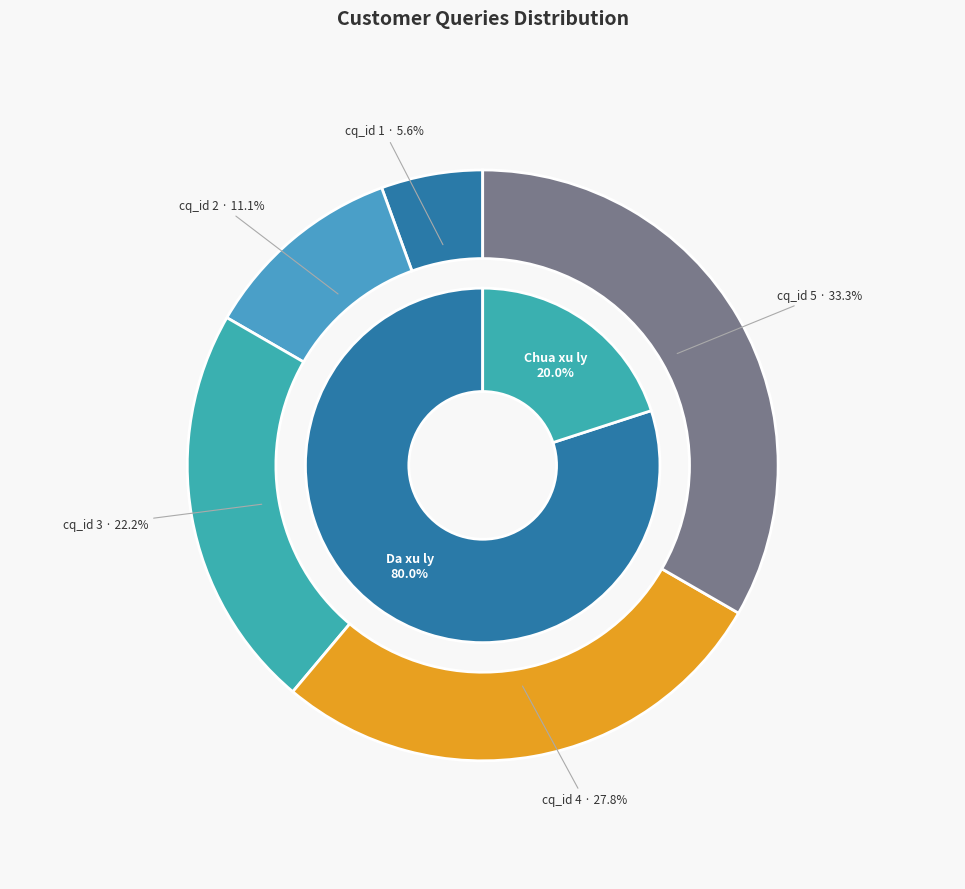

Which slice is the smallest?

1